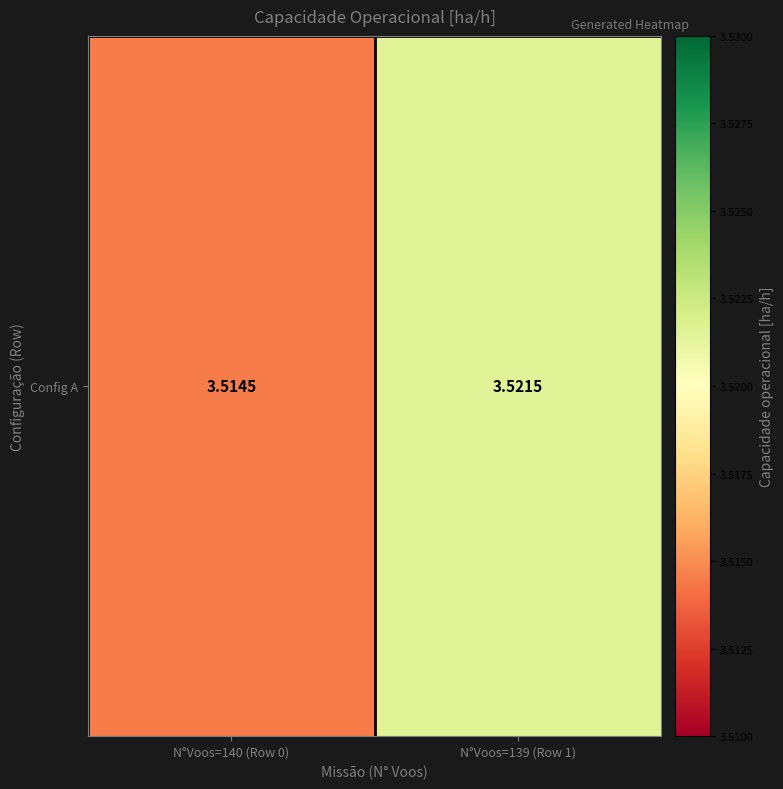

The value at N°Voos=140 (Row 0) is 1.7. True or false?

False